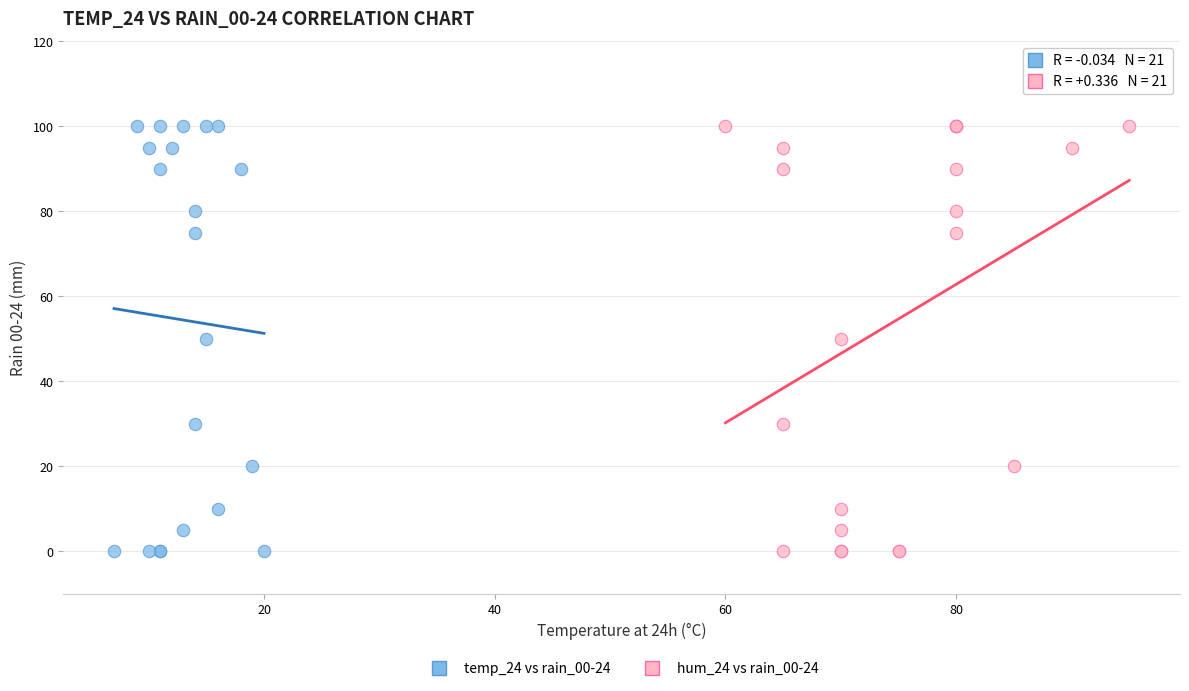

What are all the series names shown in the legend?

temp_24 vs rain_00-24, hum_24 vs rain_00-24